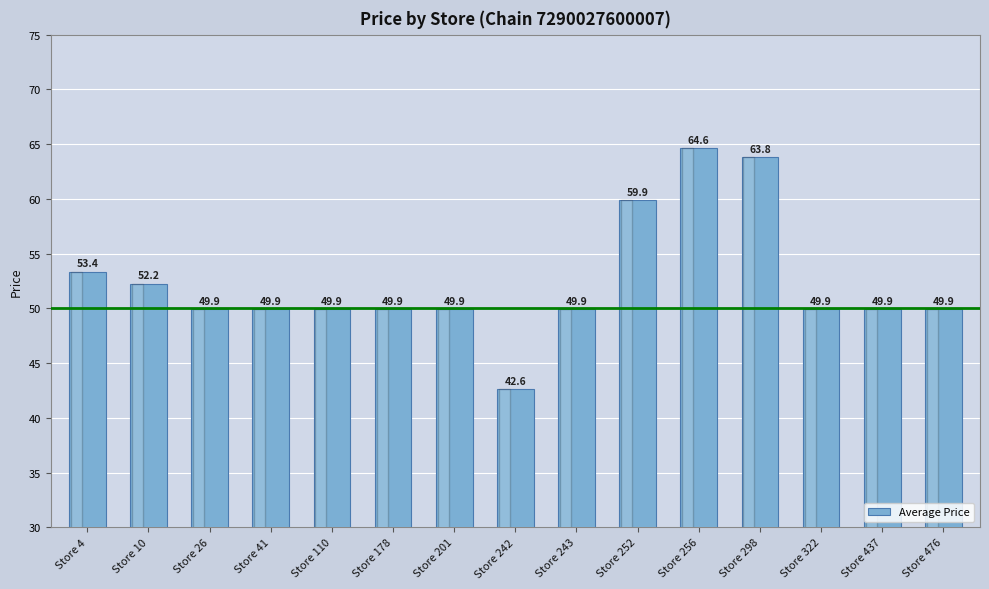

How many series are shown in this chart?

1